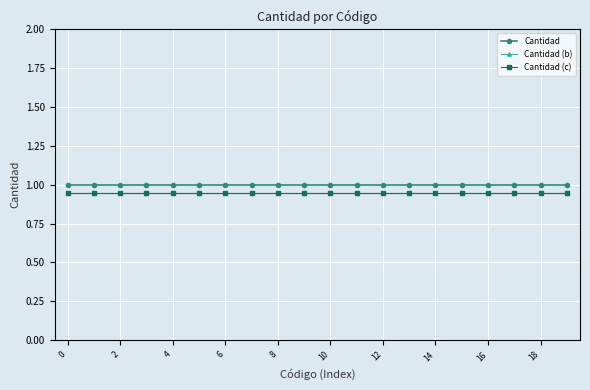

List the series in order of their peak value, highest first.

Cantidad, Cantidad (b), Cantidad (c)